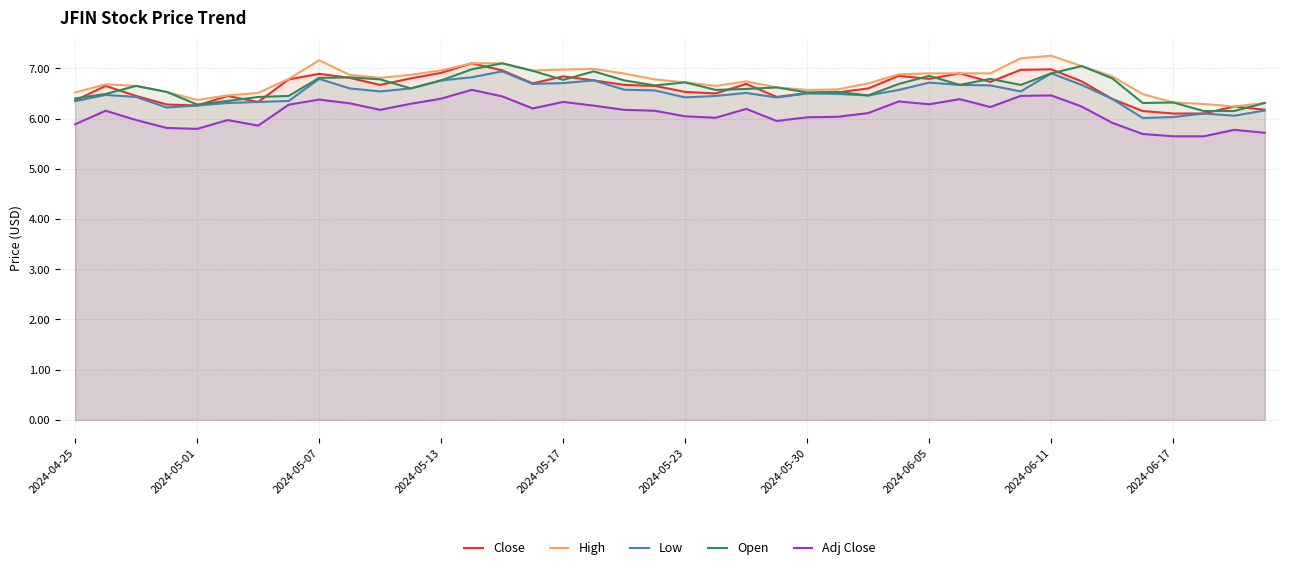

How many lines are shown in the chart?

5